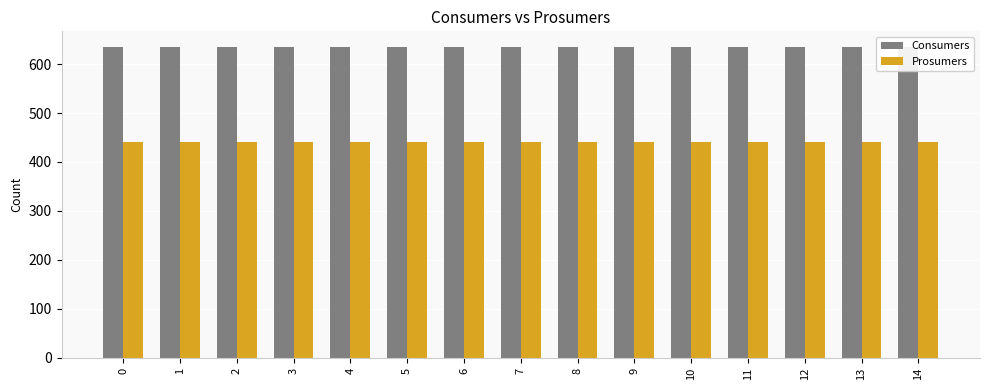

The value of Consumers at 6 is 635. True or false?

True